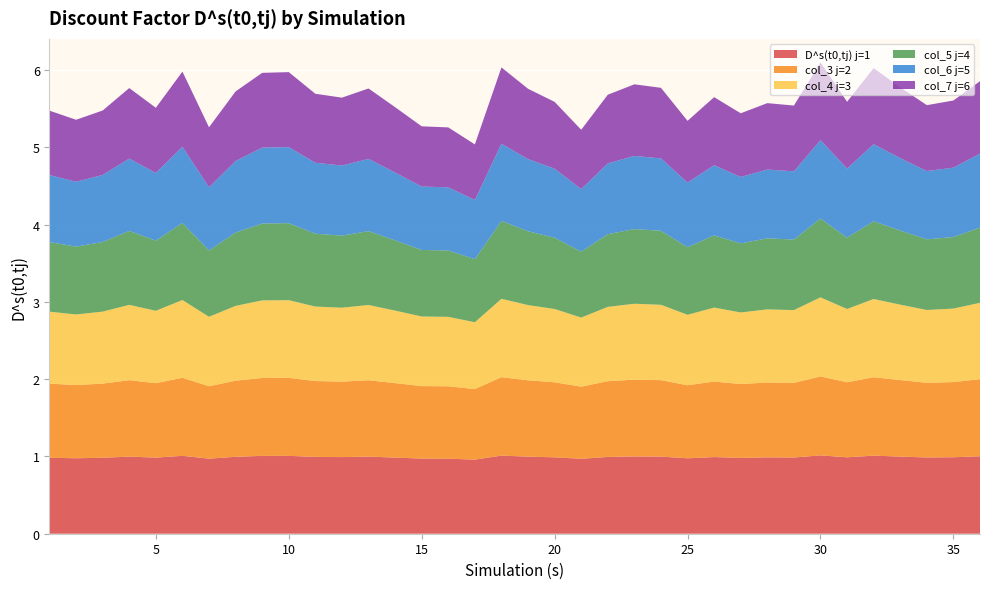

Reading left to right, transcribe all the data shown in this chart.

D^s(t0,tj) j=1: 1=1.0	2=1.0	3=1.0	4=1.0	5=1.0	6=1.0	7=1.0	8=1.0	9=1.0	10=1.0	11=1.0	12=1.0	13=1.0	14=1.0	15=1.0	16=1.0	17=1.0	18=1.0	19=1.0	20=1.0	21=1.0	22=1.0	23=1.0	24=1.0	25=1.0	26=1.0	27=1.0	28=1.0	29=1.0	30=1.0	31=1.0	32=1.0	33=1.0	34=1.0	35=1.0	36=1.0
col_3 j=2: 1=1.0	2=0.9	3=1.0	4=1.0	5=1.0	6=1.0	7=0.9	8=1.0	9=1.0	10=1.0	11=1.0	12=1.0	13=1.0	14=1.0	15=0.9	16=0.9	17=0.9	18=1.0	19=1.0	20=1.0	21=0.9	22=1.0	23=1.0	24=1.0	25=0.9	26=1.0	27=1.0	28=1.0	29=1.0	30=1.0	31=1.0	32=1.0	33=1.0	34=1.0	35=1.0	36=1.0
col_4 j=3: 1=0.9	2=0.9	3=0.9	4=1.0	5=0.9	6=1.0	7=0.9	8=1.0	9=1.0	10=1.0	11=1.0	12=1.0	13=1.0	14=0.9	15=0.9	16=0.9	17=0.9	18=1.0	19=1.0	20=0.9	21=0.9	22=1.0	23=1.0	24=1.0	25=0.9	26=1.0	27=0.9	28=0.9	29=0.9	30=1.0	31=0.9	32=1.0	33=1.0	34=0.9	35=1.0	36=1.0
col_5 j=4: 1=0.9	2=0.9	3=0.9	4=1.0	5=0.9	6=1.0	7=0.9	8=0.9	9=1.0	10=1.0	11=0.9	12=0.9	13=1.0	14=0.9	15=0.9	16=0.9	17=0.8	18=1.0	19=1.0	20=0.9	21=0.9	22=0.9	23=1.0	24=1.0	25=0.9	26=0.9	27=0.9	28=0.9	29=0.9	30=1.0	31=0.9	32=1.0	33=1.0	34=0.9	35=0.9	36=1.0
col_6 j=5: 1=0.9	2=0.8	3=0.9	4=0.9	5=0.9	6=1.0	7=0.8	8=0.9	9=1.0	10=1.0	11=0.9	12=0.9	13=0.9	14=0.9	15=0.8	16=0.8	17=0.8	18=1.0	19=0.9	20=0.9	21=0.8	22=0.9	23=0.9	24=0.9	25=0.8	26=0.9	27=0.9	28=0.9	29=0.9	30=1.0	31=0.9	32=1.0	33=0.9	34=0.9	35=0.9	36=1.0
col_7 j=6: 1=0.8	2=0.8	3=0.8	4=0.9	5=0.8	6=1.0	7=0.8	8=0.9	9=1.0	10=1.0	11=0.9	12=0.9	13=0.9	14=0.8	15=0.8	16=0.8	17=0.7	18=1.0	19=0.9	20=0.9	21=0.8	22=0.9	23=0.9	24=0.9	25=0.8	26=0.9	27=0.8	28=0.9	29=0.9	30=1.0	31=0.9	32=1.0	33=0.9	34=0.9	35=0.9	36=0.9